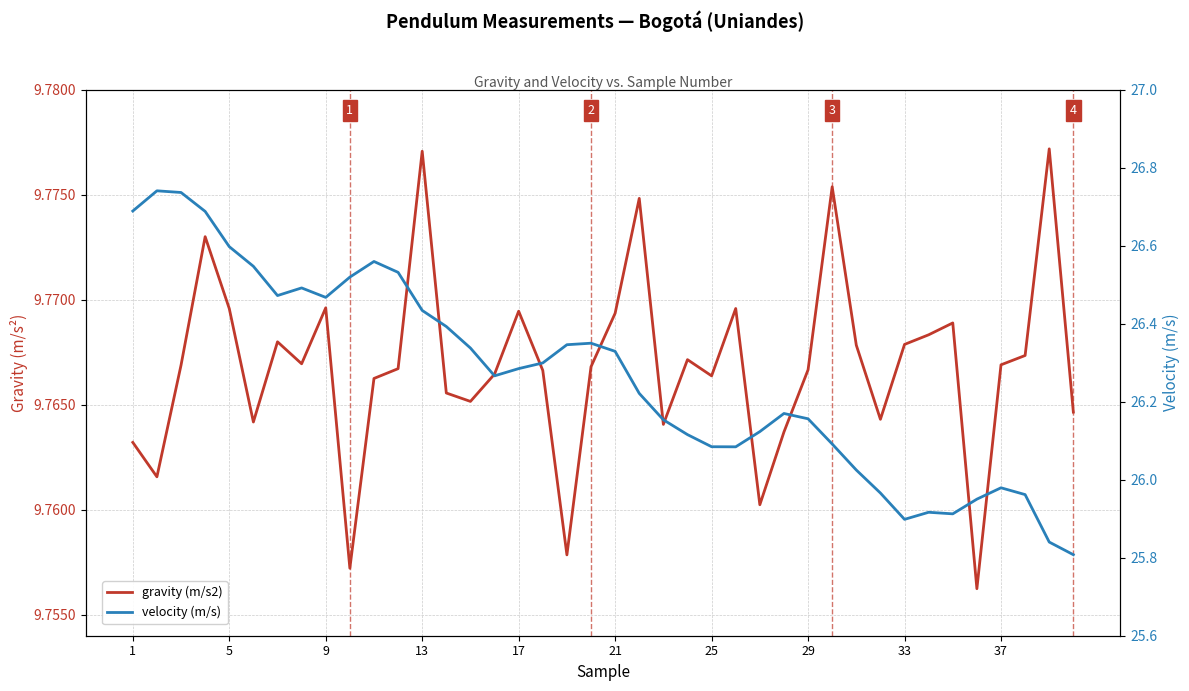

Reading left to right, what are all the values shown in this chart?

gravity (m/s2): 9.8	9.8	9.8	9.8	9.8	9.8	9.8	9.8	9.8	9.8	9.8	9.8	9.8	9.8	9.8	9.8	9.8	9.8	9.8	9.8	9.8	9.8	9.8	9.8	9.8	9.8	9.8	9.8	9.8	9.8	9.8	9.8	9.8	9.8	9.8	9.8	9.8	9.8	9.8	9.8
velocity (m/s): 26.7	26.7	26.7	26.7	26.6	26.5	26.5	26.5	26.5	26.5	26.6	26.5	26.4	26.4	26.3	26.3	26.3	26.3	26.3	26.3	26.3	26.2	26.2	26.1	26.1	26.1	26.1	26.2	26.2	26.1	26.0	26.0	25.9	25.9	25.9	26.0	26.0	26.0	25.8	25.8